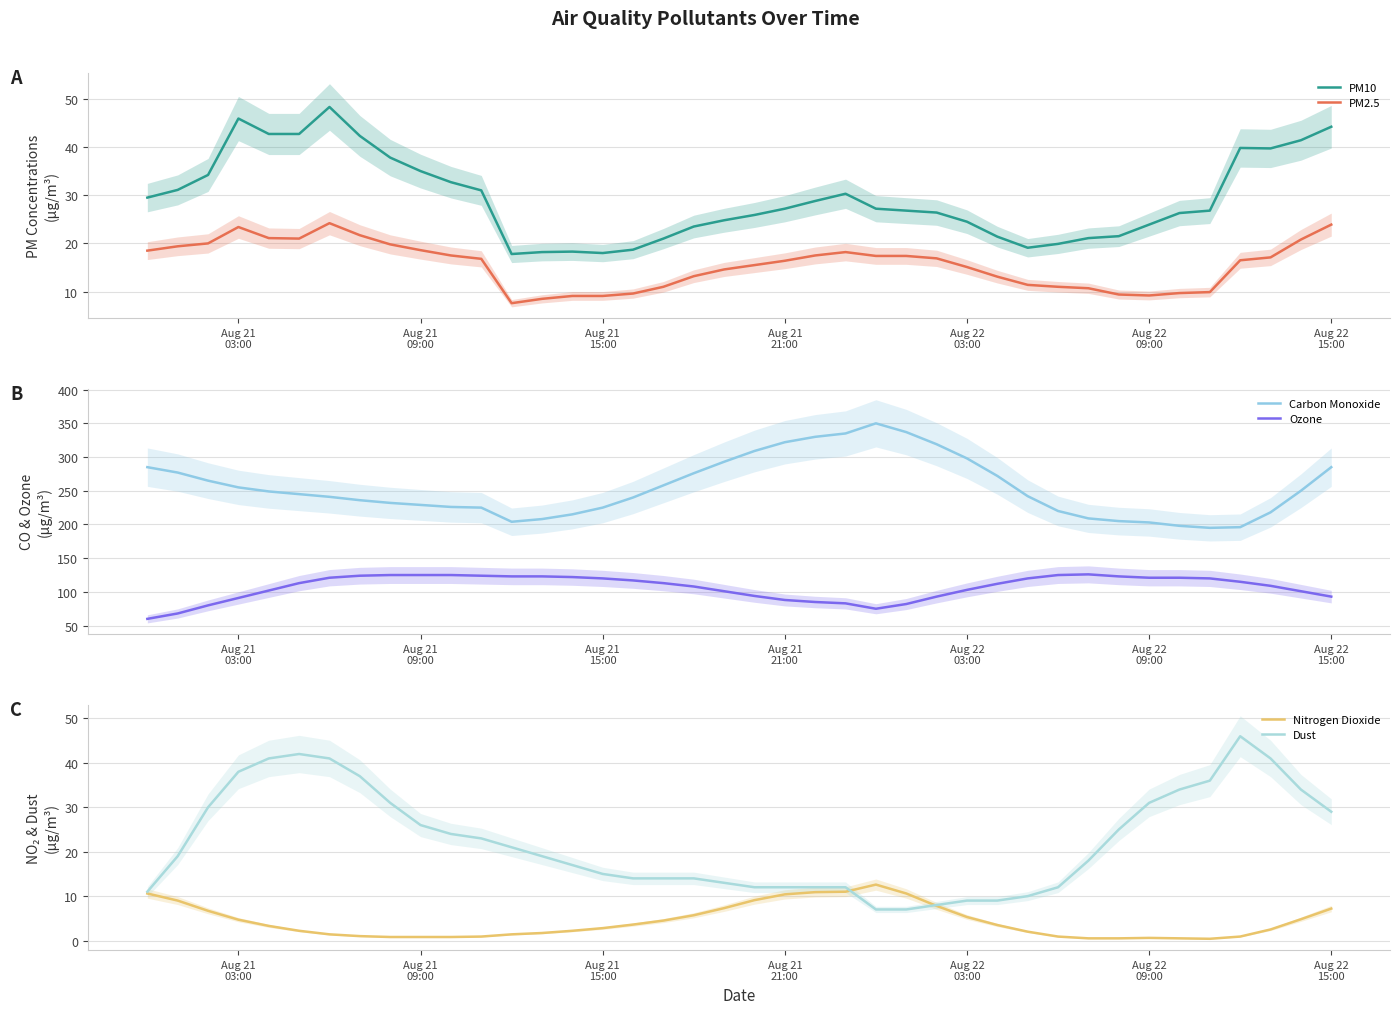

True or false: Nitrogen Dioxide and Ozone intersect in this chart.

False